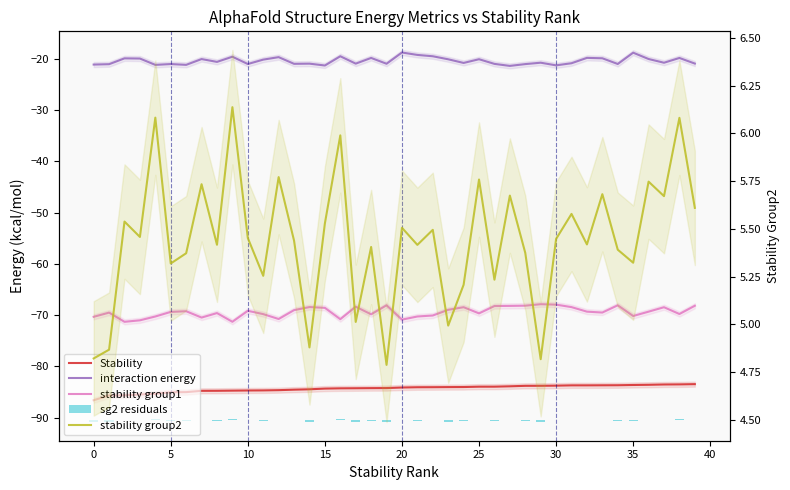

What is the sum of the stability group1 values at 35 and 18?

-140.0